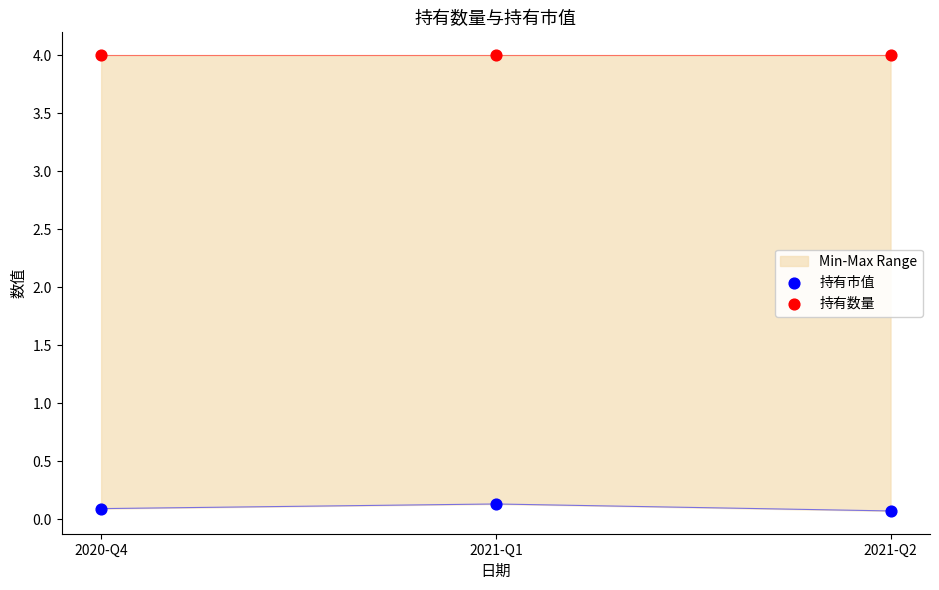

Which series contains the lowest Y value?

持有市值